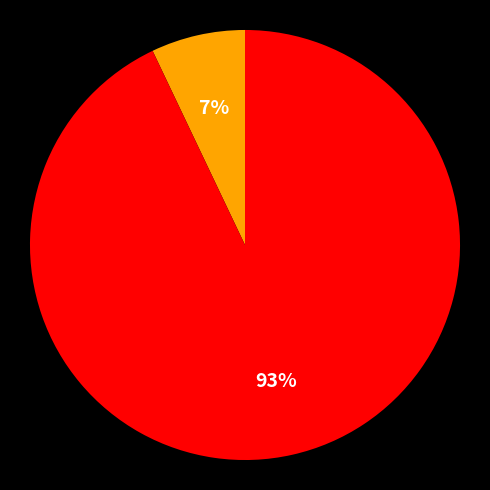

Does any single category account for the majority?

Yes